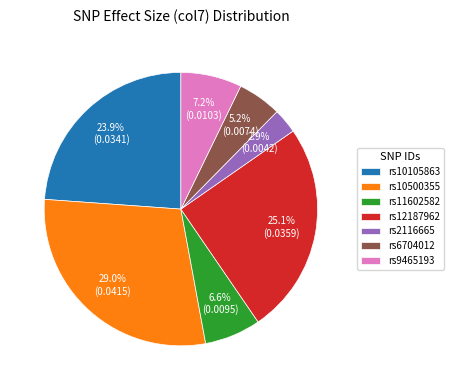

To the nearest percent, what is the difference between the largest and smallest slice percentages?

26%